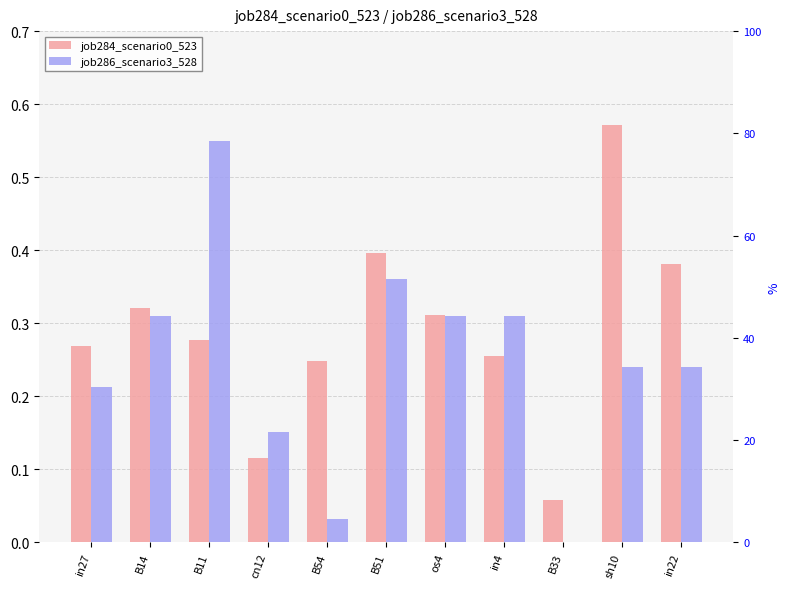

How many data points in job286_scenario3_528 are above 0?

10